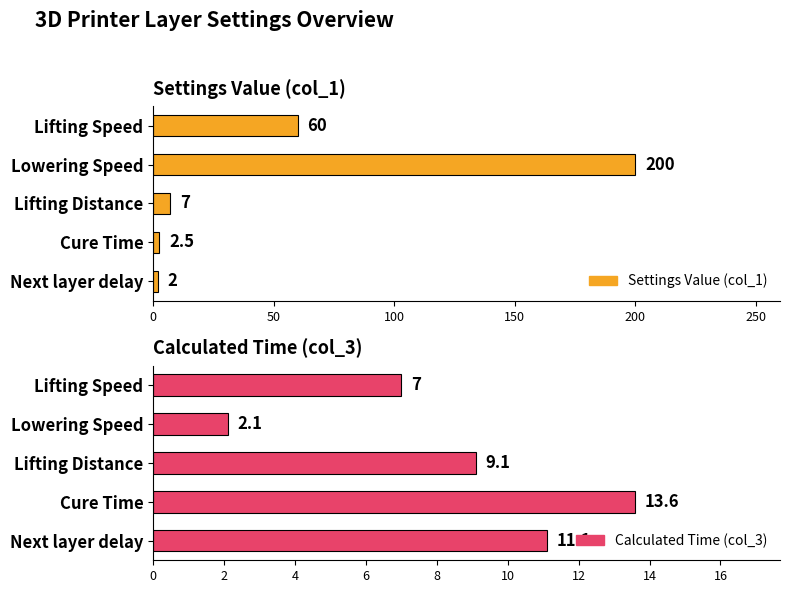

What is the sum of all Calculated Time (col_3) values?

42.9